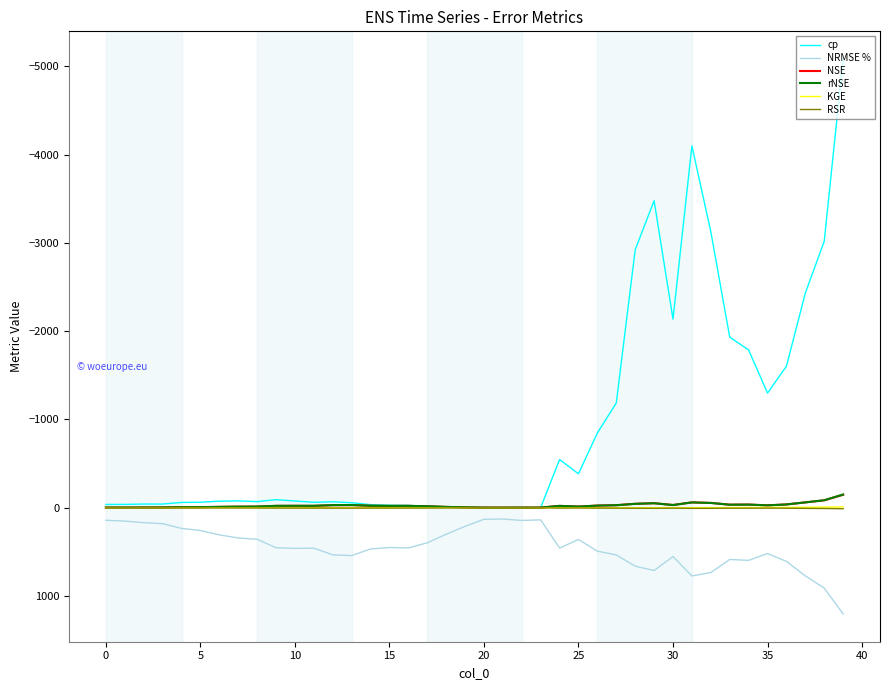

Which series has the largest total across all categories?

NRMSE %